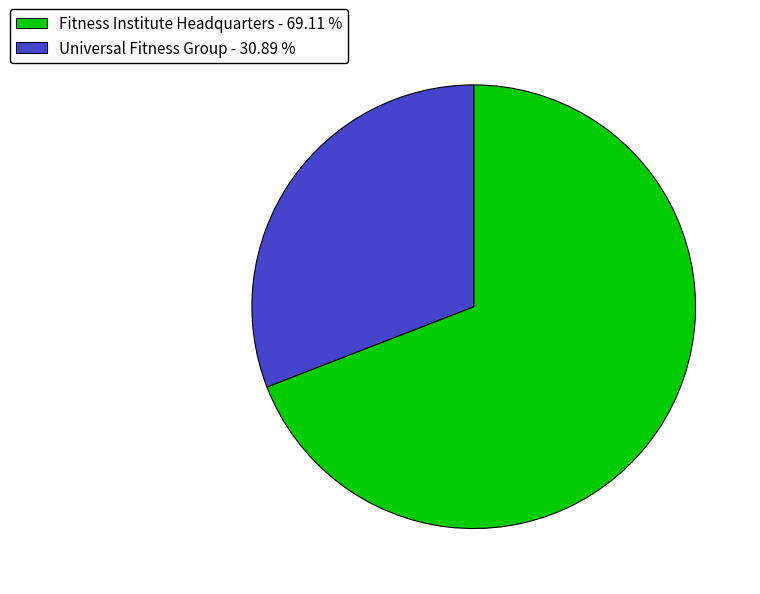

Do Fitness Institute Headquarters - 69.11 % and Universal Fitness Group - 30.89 % together represent more than half of the pie?

Yes